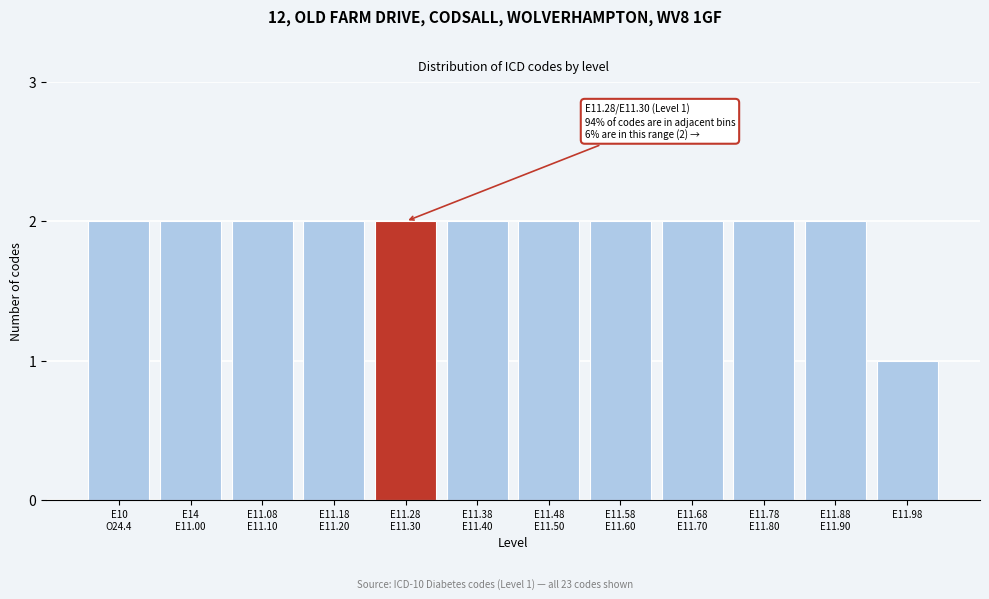

Reading right to left, transcribe all the data shown in this chart.

1	2	2	2	2	2	2	2	2	2	2	2